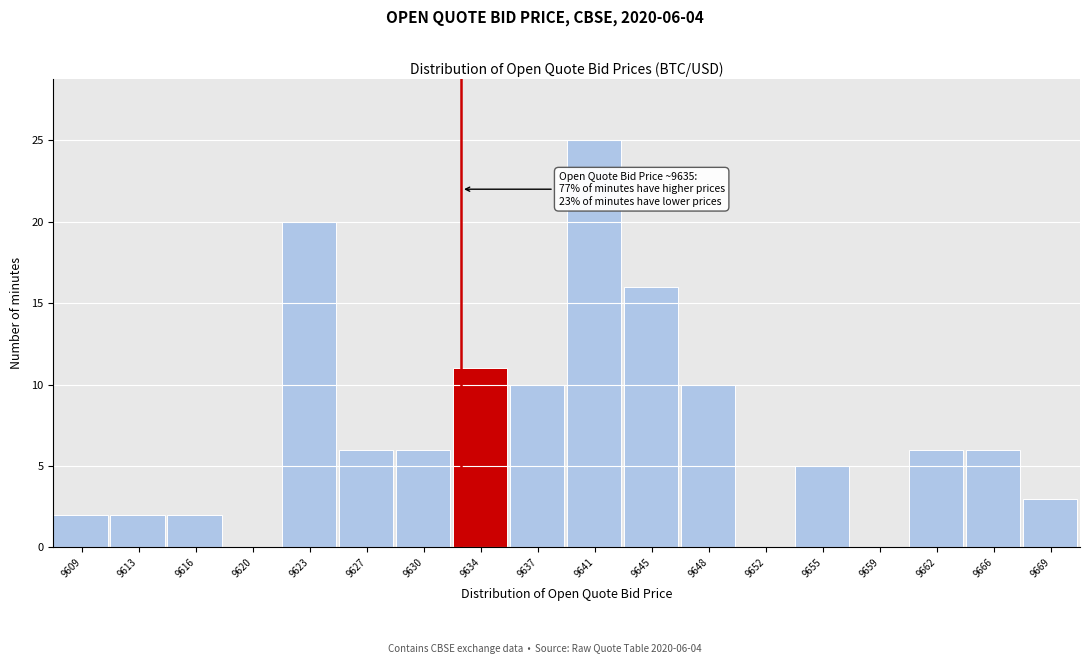

Reading right to left, extract all data points from this chart.

9669=3	9666=6	9662=6	9659=0	9655=5	9652=0	9648=10	9645=16	9641=25	9637=10	9634=11	9630=6	9627=6	9623=20	9620=0	9616=2	9613=2	9609=2